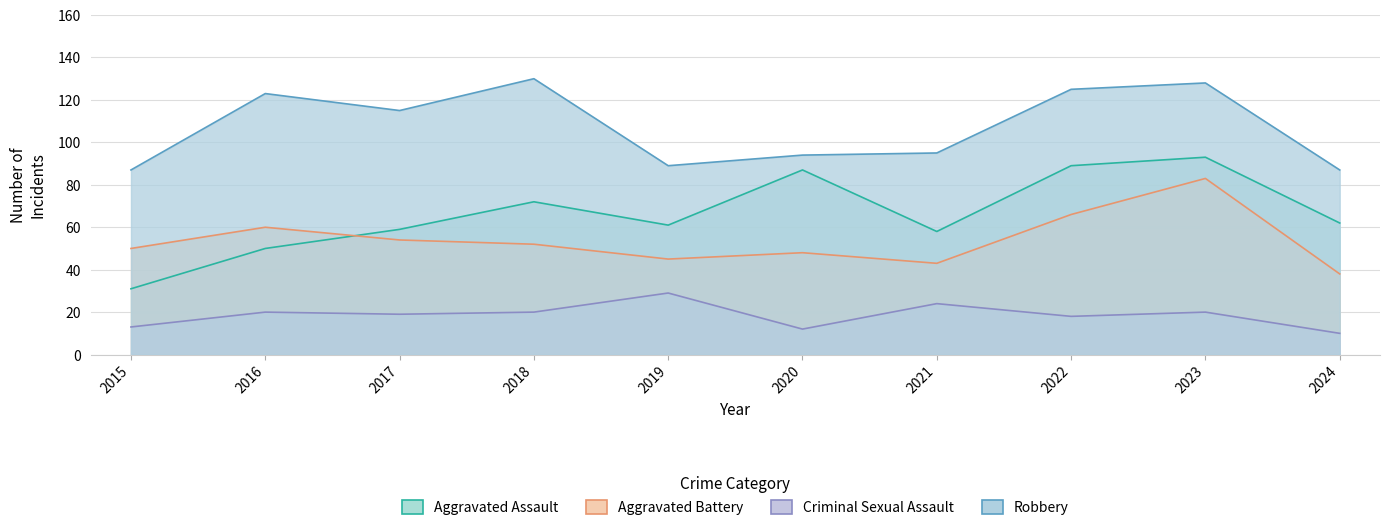

At 2023, list the series in order from smallest to largest.

Criminal Sexual Assault, Aggravated Battery, Aggravated Assault, Robbery